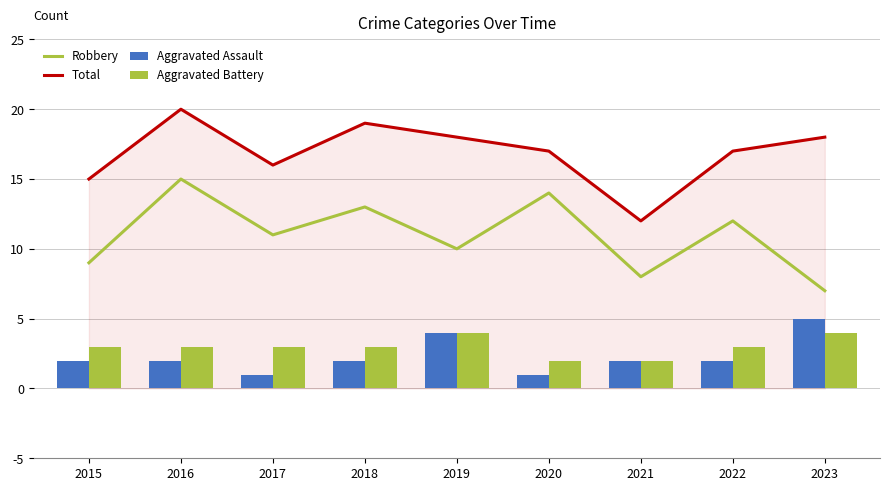

Is it true that Robbery equals 4 at 2019?

False